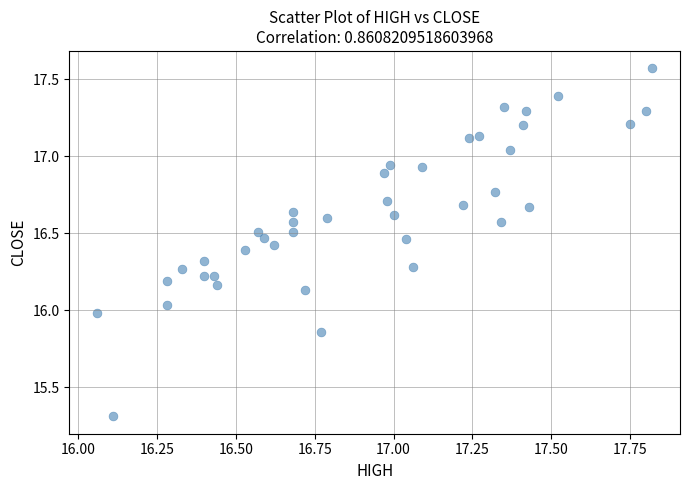

What is the range of Y values (max minus min)?

2.3